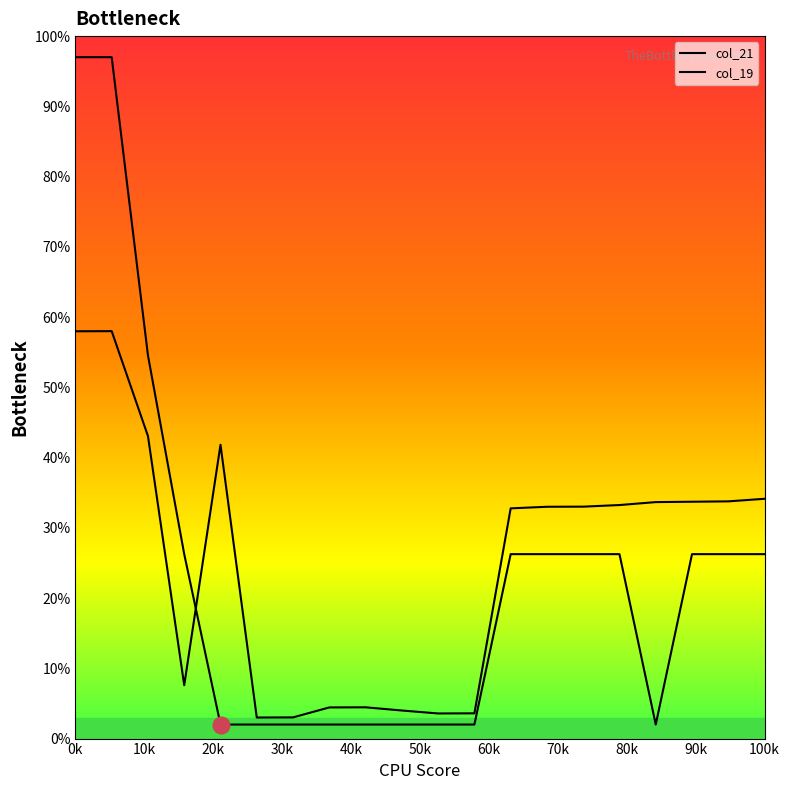

Does the chart display data point markers on the line(s)?

No